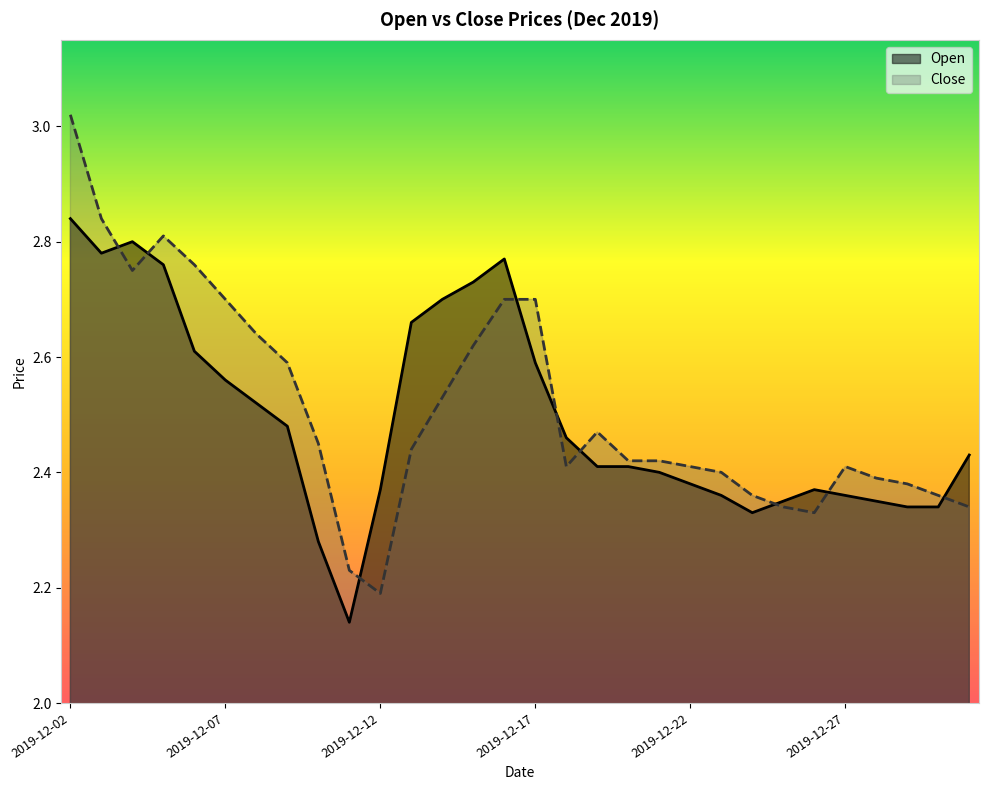

How many Open values are between 2 and 3?

30